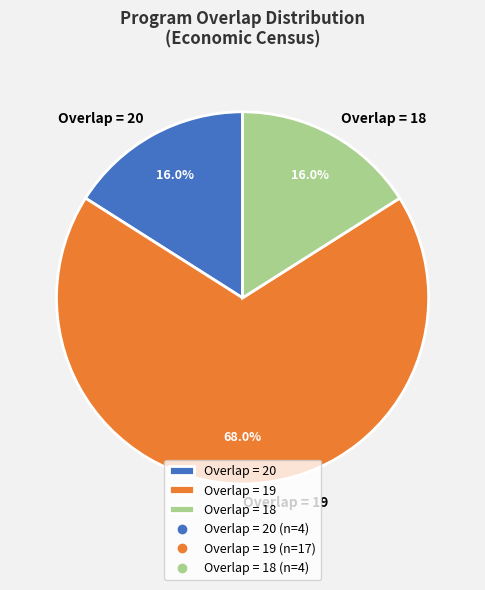

Do Overlap = 18 and Overlap = 19 together represent more than half of the pie?

Yes